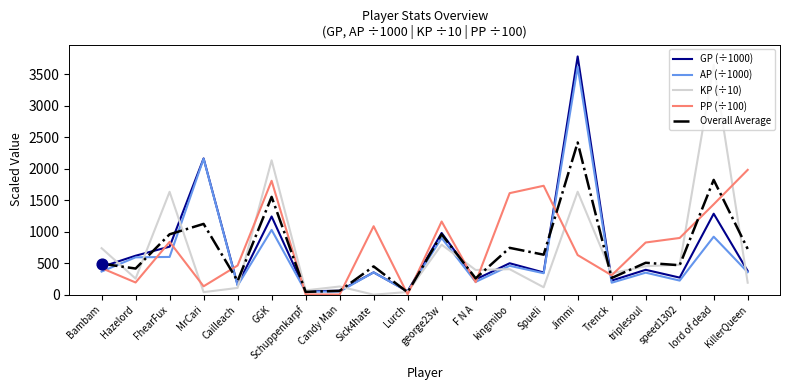

What is the difference between the highest and lowest values at kingmibo?

1208.2